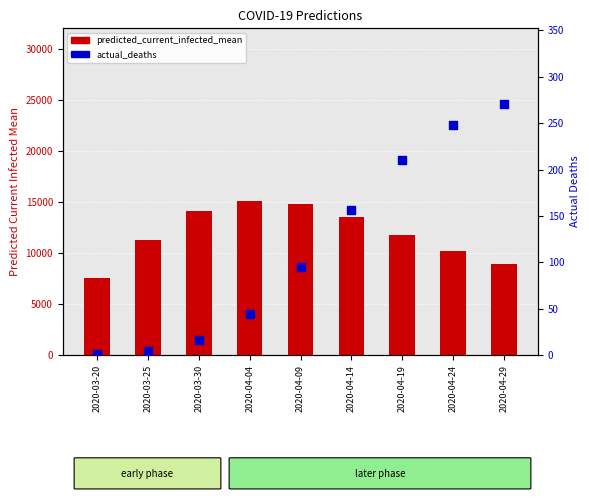

At how many categories does at least one series exceed 12513?

4